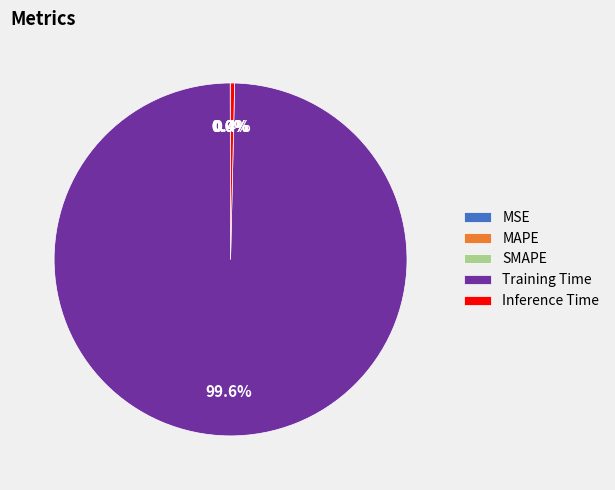

To the nearest percent, what is the difference between the largest and smallest slice percentages?

100%